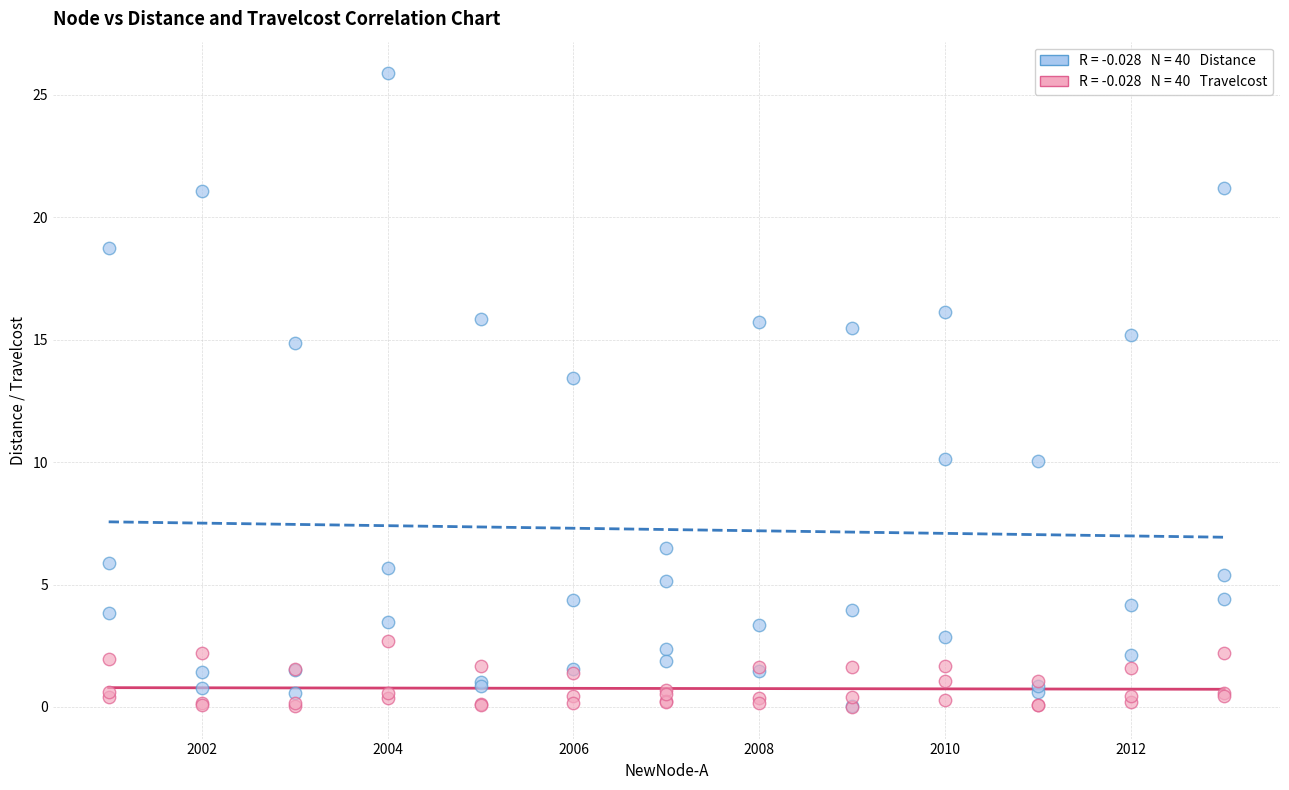

Across all series, what Y value is closest to 12?

13.5